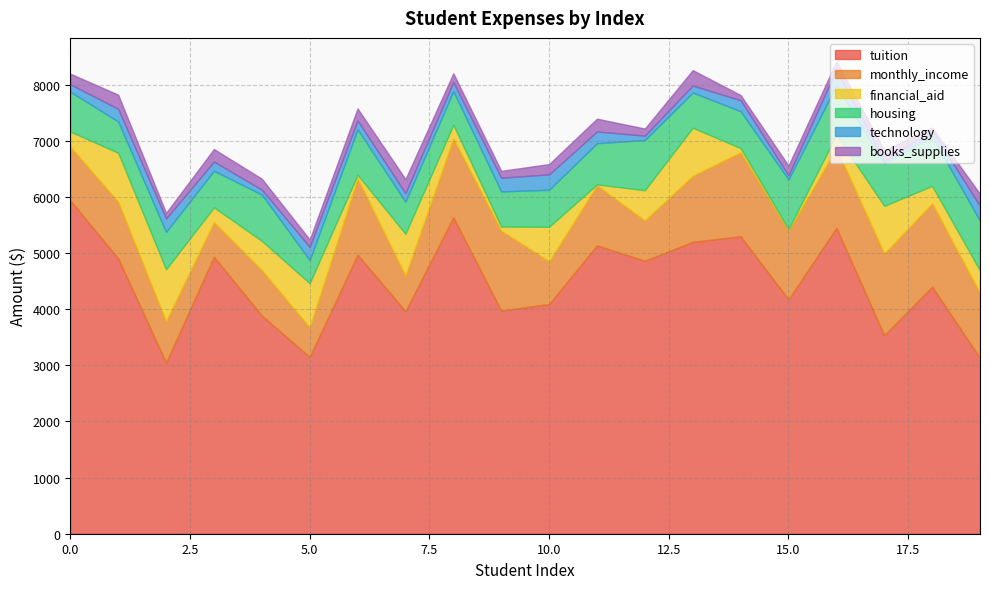

Reading left to right, extract all data points from this chart.

tuition: 0=5939	1=4908	2=3051	3=4935	4=3887	5=3151	6=4973	7=3966	8=5638	9=3977	10=4093	11=5138	12=4863	13=5201	14=5301	15=4175	16=5450	17=3538	18=4401	19=3131
monthly_income: 0=958	1=1006	2=734	3=617	4=810	5=523	6=1354	7=631	8=1402	9=1423	10=762	11=1068	12=719	13=1176	14=1496	15=1227	16=1419	17=1454	18=1487	19=1157
financial_aid: 0=270	1=875	2=928	3=265	4=522	5=790	6=69	7=748	8=248	9=74	10=615	11=19	12=540	13=859	14=75	15=26	16=237	17=851	18=311	19=401
housing: 0=709	1=557	2=666	3=652	4=825	5=413	6=812	7=571	8=599	9=626	10=660	11=734	12=894	13=626	14=657	15=884	16=883	17=754	18=883	19=886
technology: 0=134	1=226	2=239	3=163	4=88	5=234	6=157	7=152	8=162	9=243	10=274	11=209	12=78	13=125	14=196	15=73	16=285	17=50	18=105	19=264
books_supplies: 0=188	1=252	2=99	3=223	4=194	5=131	6=213	7=251	8=155	9=123	10=183	11=228	12=126	13=274	14=92	15=175	16=141	17=188	18=51	19=216